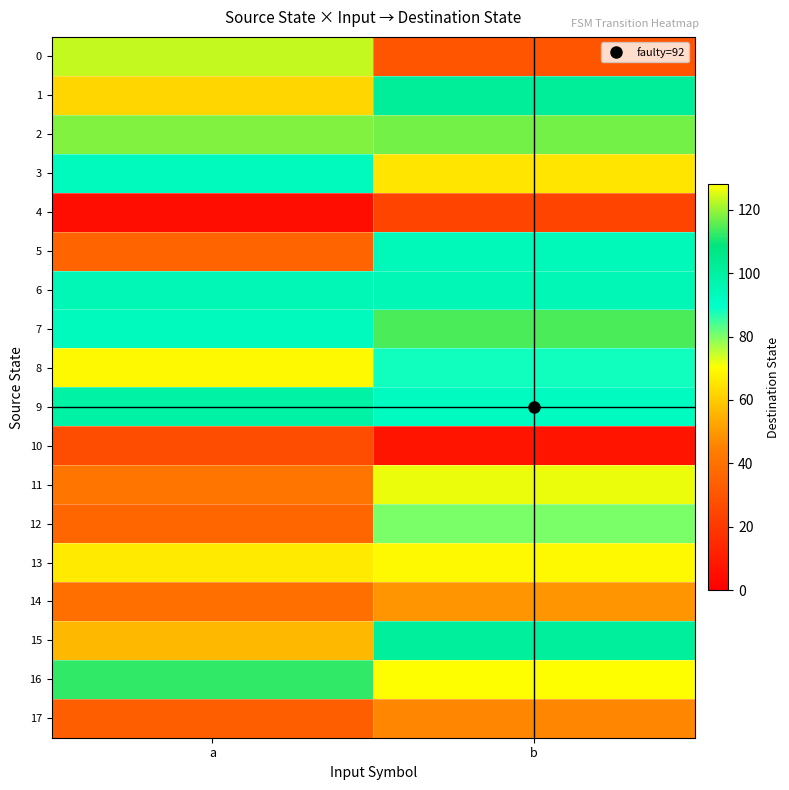

What is the maximum value shown in the chart?

126